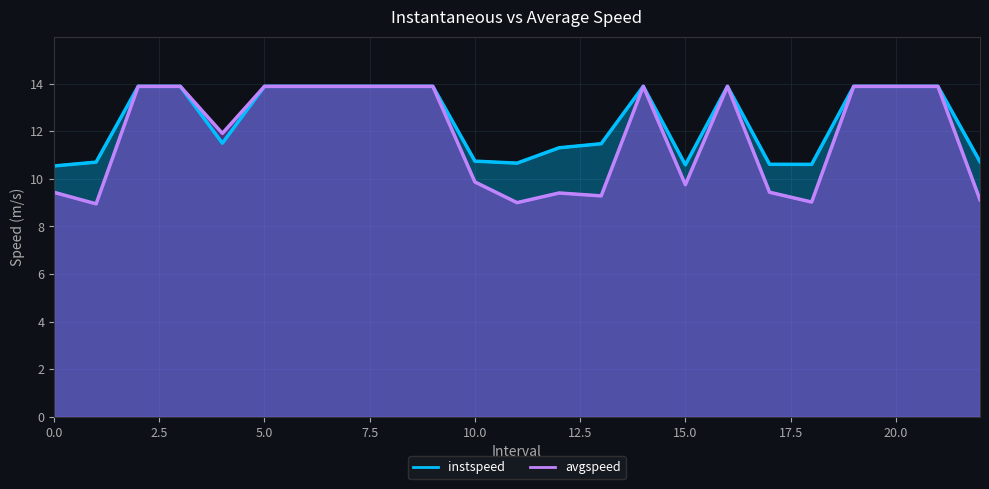

True or false: avgspeed and instspeed cross at least once.

False